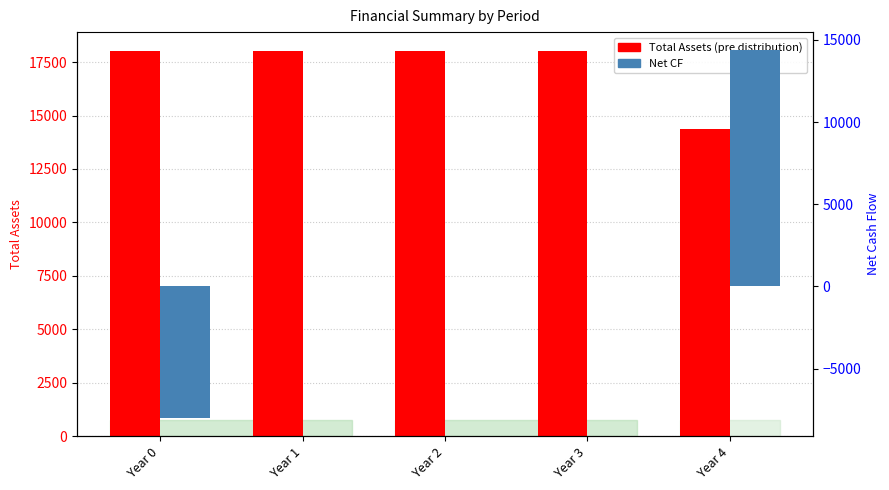

What is the sum of the Net CF values at Year 0 and Year 3?

-8000.0